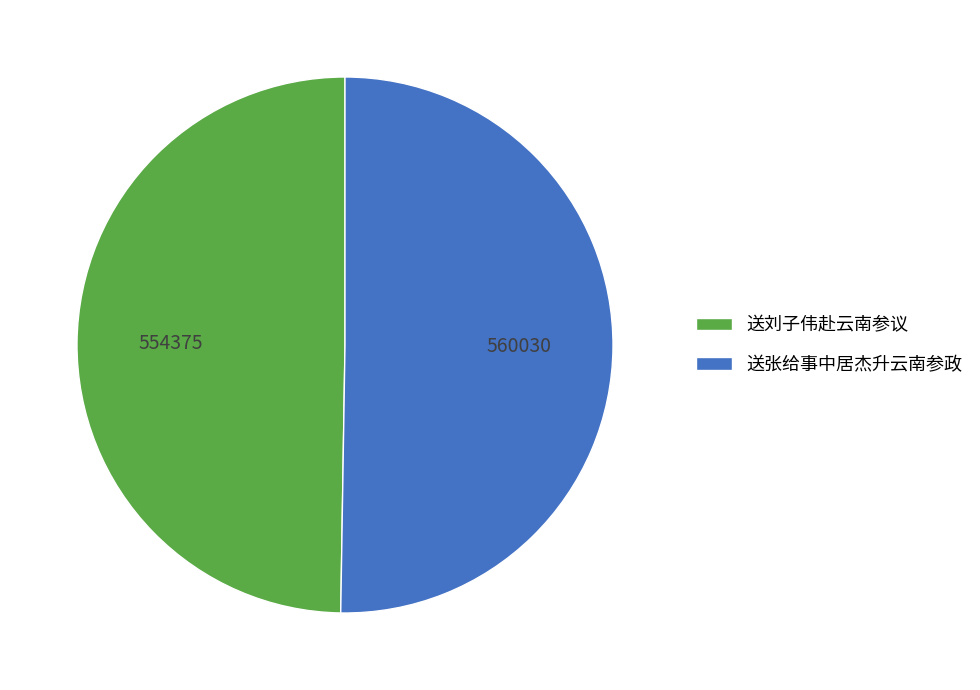

Which slice is the largest?

送张给事中居杰升云南参政